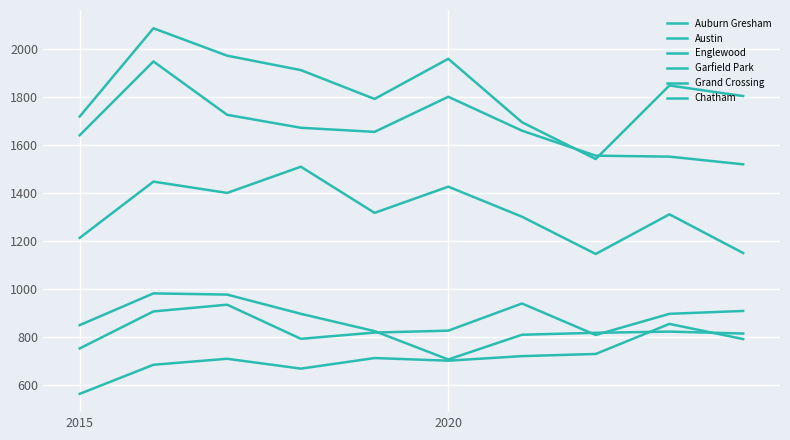

Does the chart have visible grid lines?

Yes